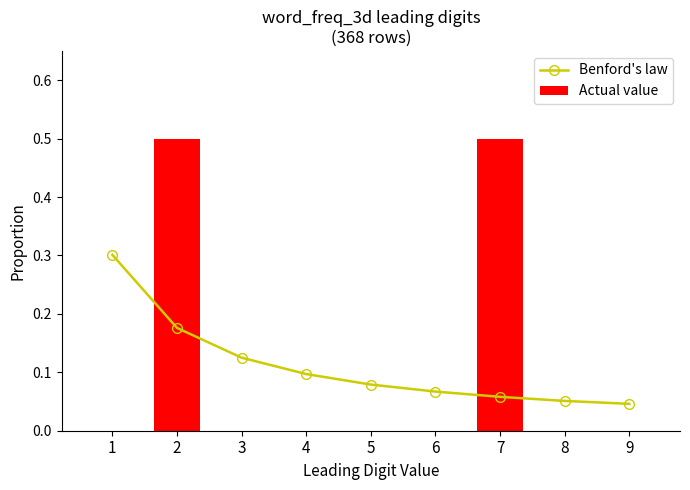

Reading right to left, list all the values displayed in this chart.

Benford's law: 0.0	0.1	0.1	0.1	0.1	0.1	0.1	0.2	0.3
Actual value: 0.0	0.0	0.5	0.0	0.0	0.0	0.0	0.5	0.0